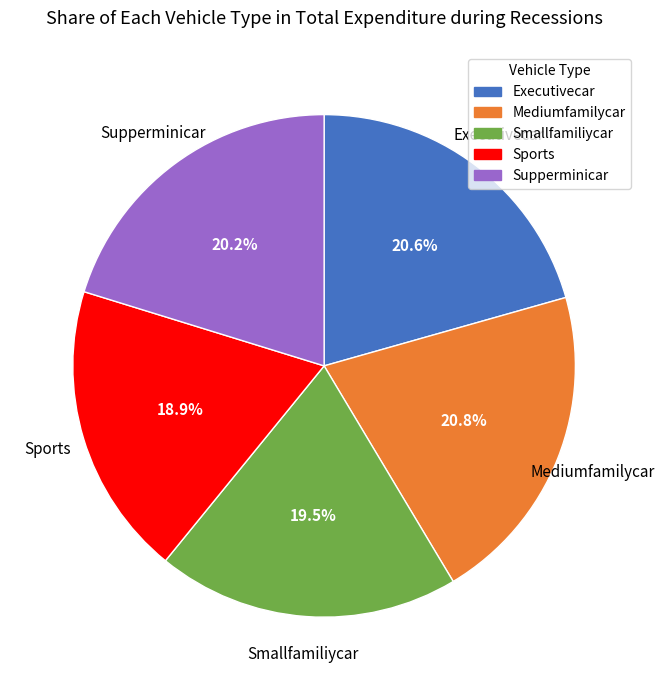

Is there a majority slice in this chart?

No